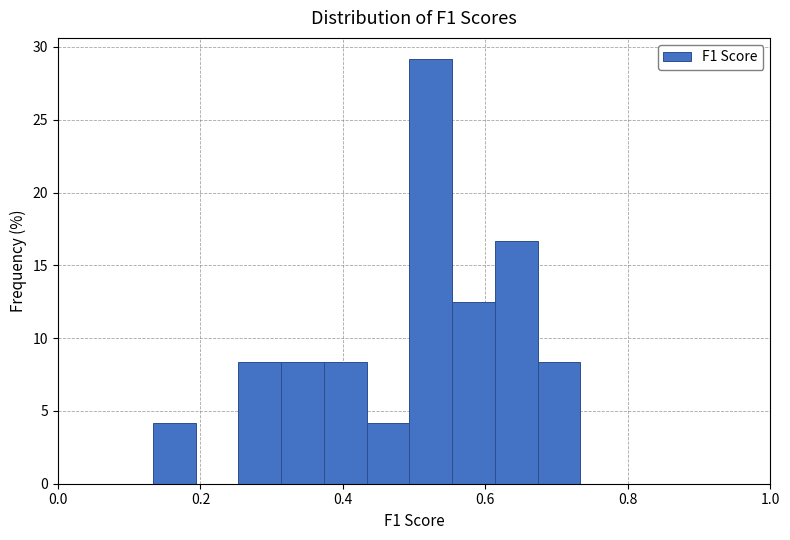

Around what value on the x-axis is the tallest bar? Give the approximate position of its centre, as read against the axis.

0.52